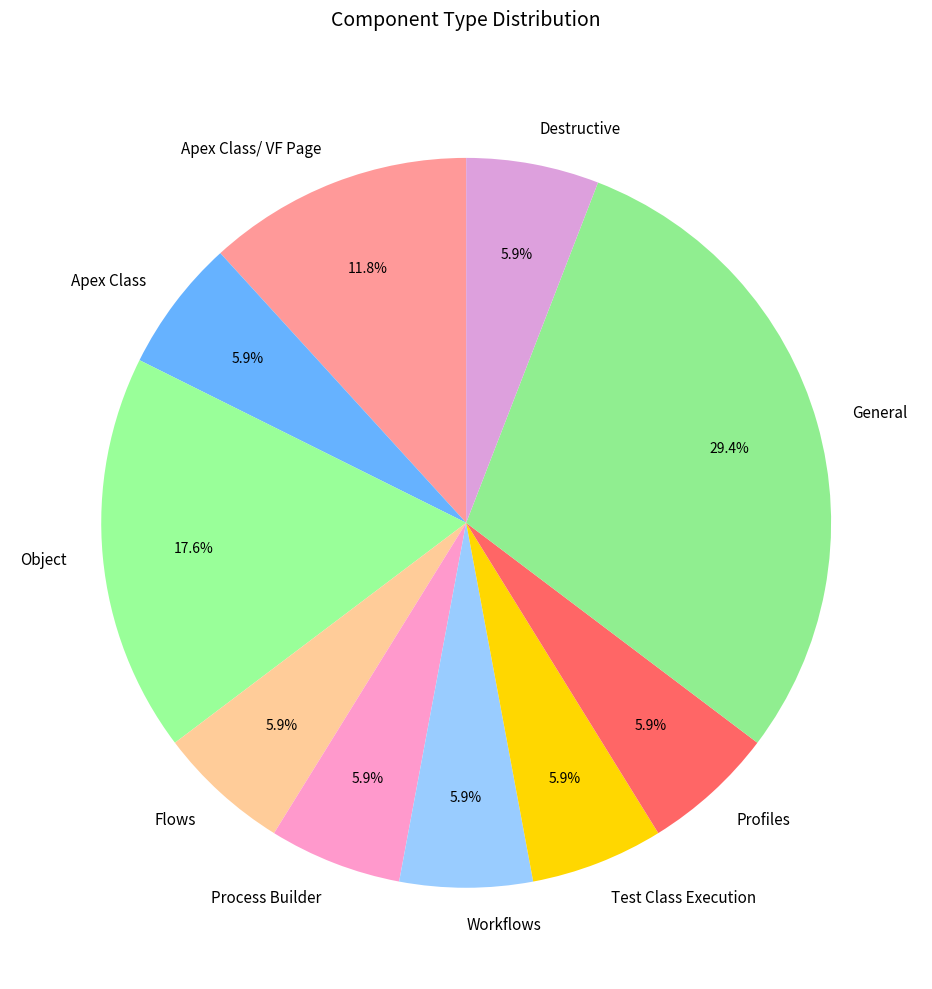

To the nearest percent, what is the average slice percentage?

10%